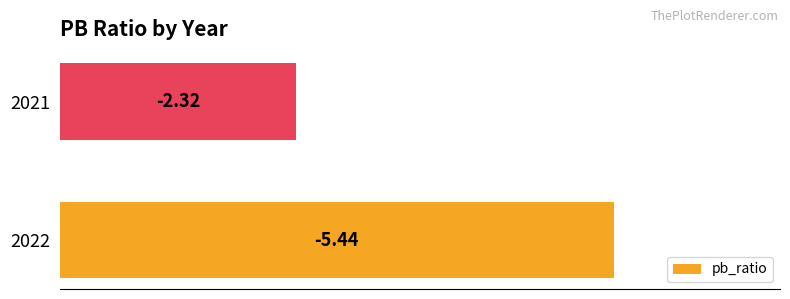

List the labels in order of value, smallest first.

2021, 2022